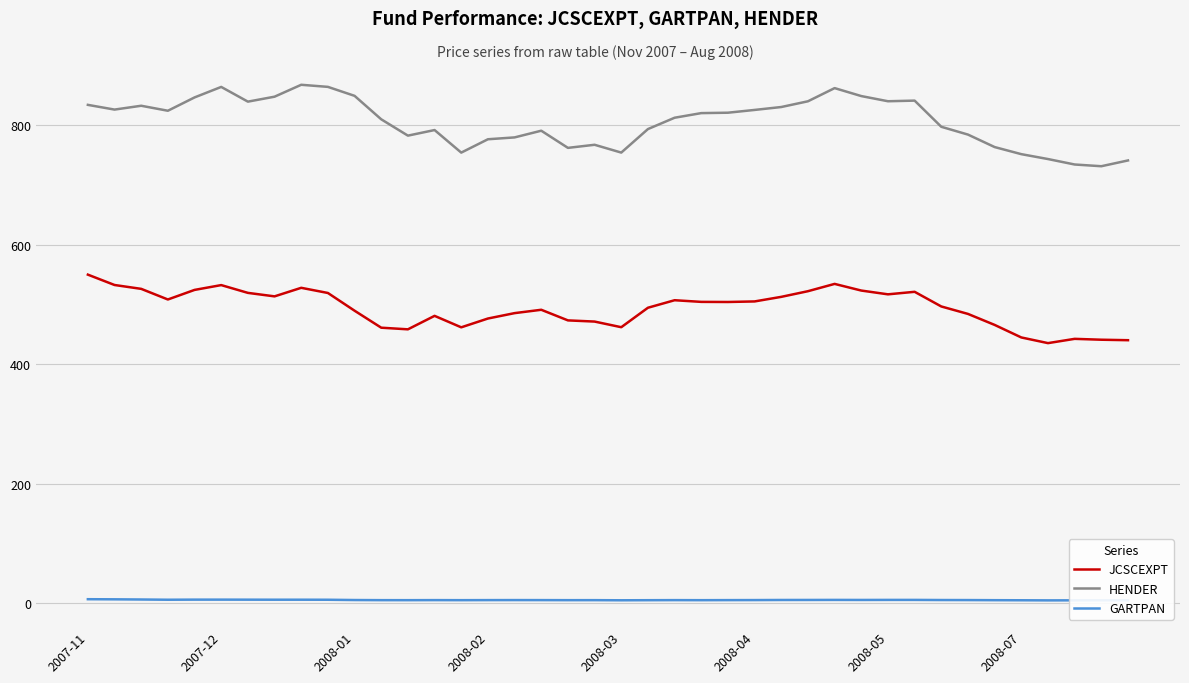

True or false: GARTPAN and HENDER intersect in this chart.

False